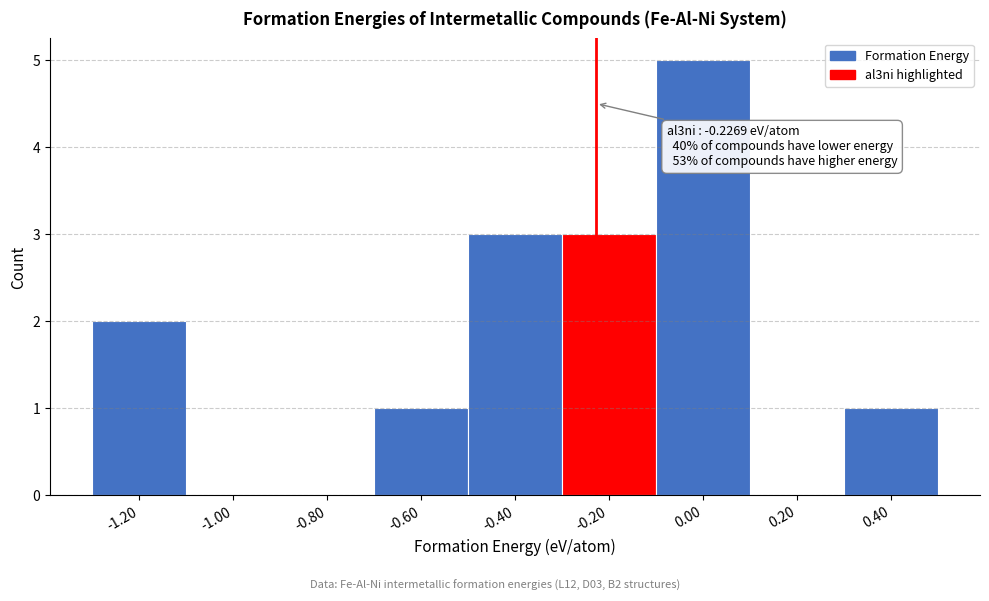

Over which range of the x-axis is the bar tallest?

-0.1 to 0.1